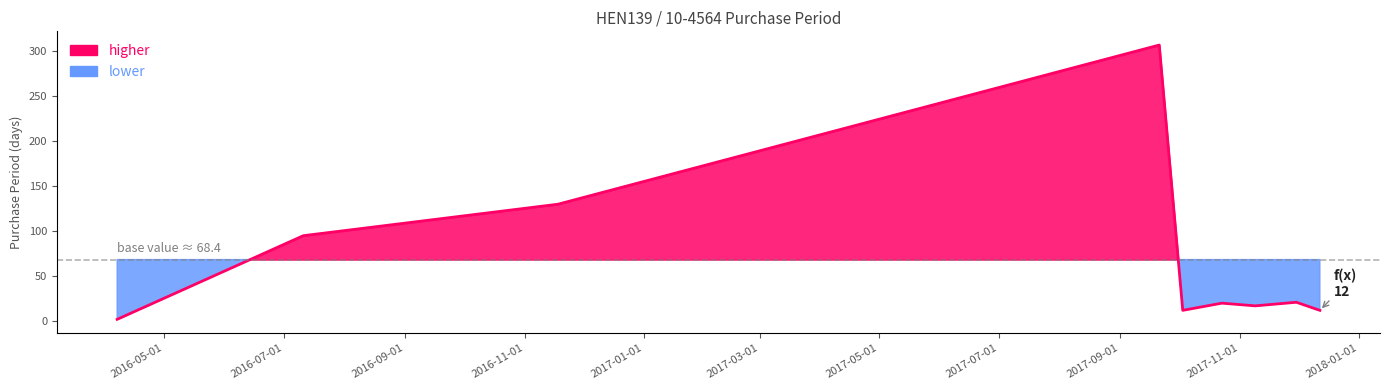

At which category does the data reach its first local valley?

2017-10-03